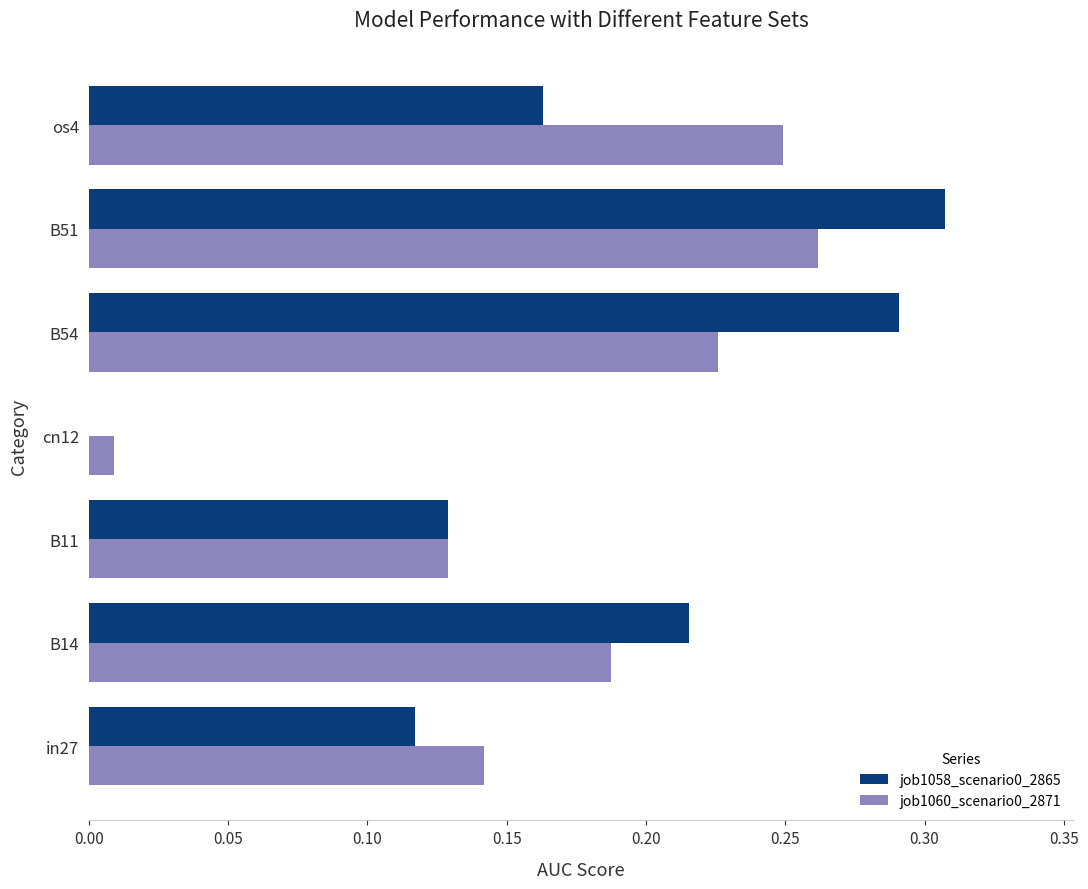

Count the job1058_scenario0_2865 values in the range 0 to 1.

7